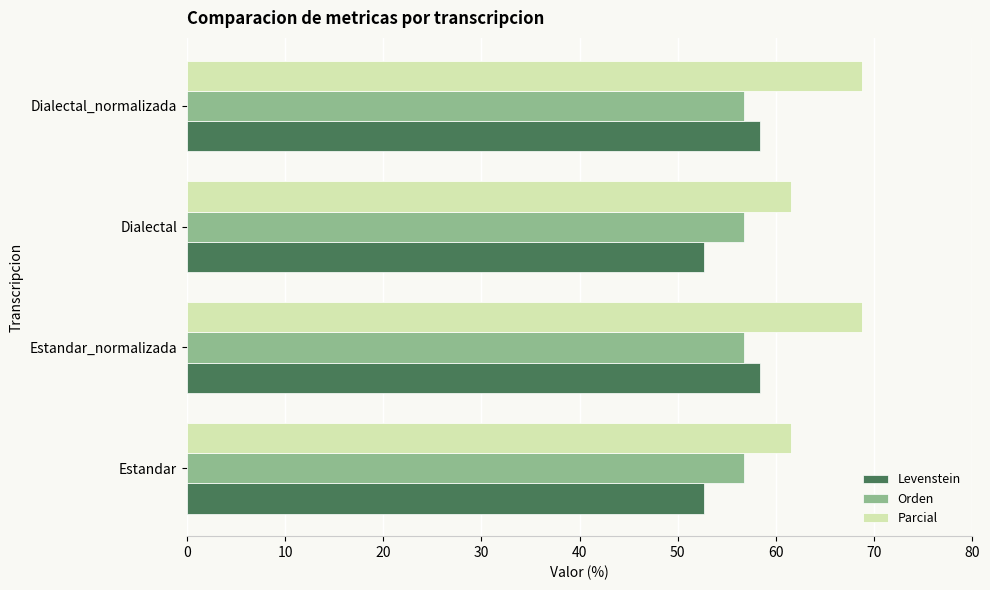

What is the sum of all Levenstein values?

221.9